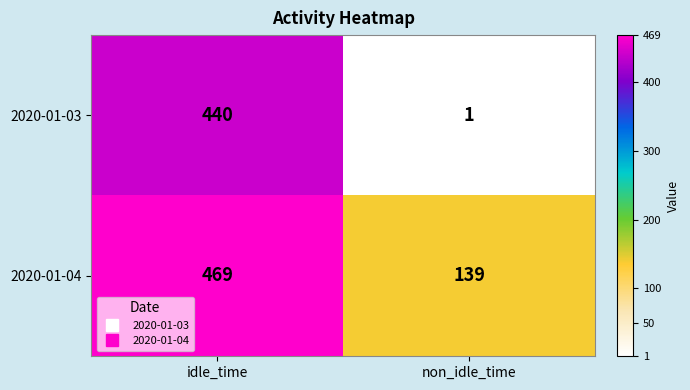

List the series in order of their peak value, highest first.

2020-01-04, 2020-01-03